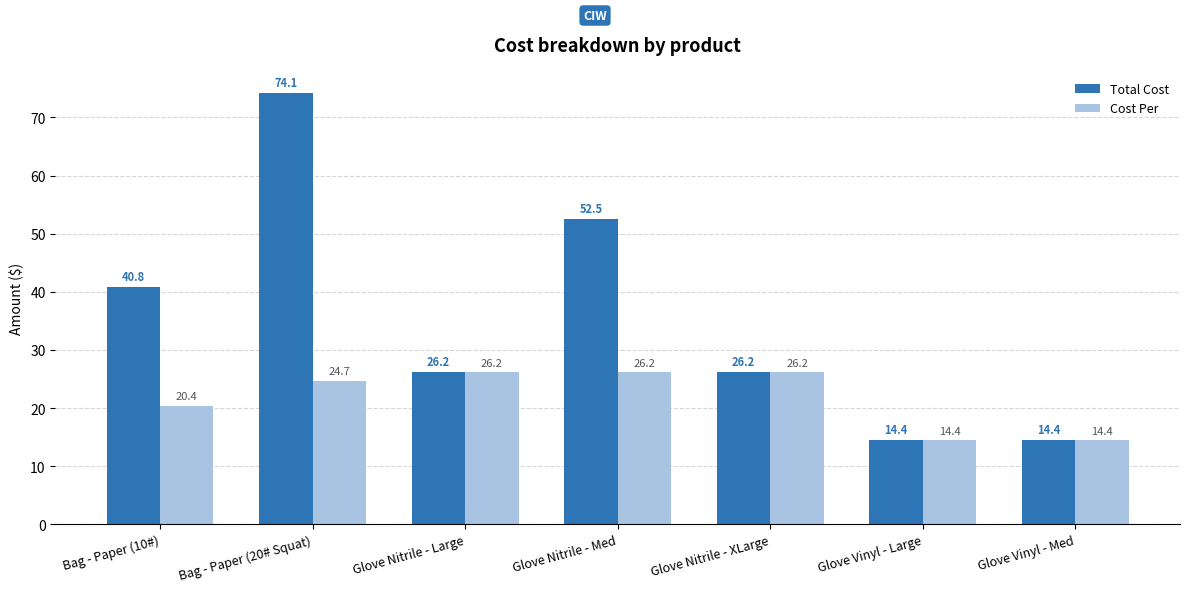

Which category has the highest value across all series?

Bag - Paper (20# Squat)